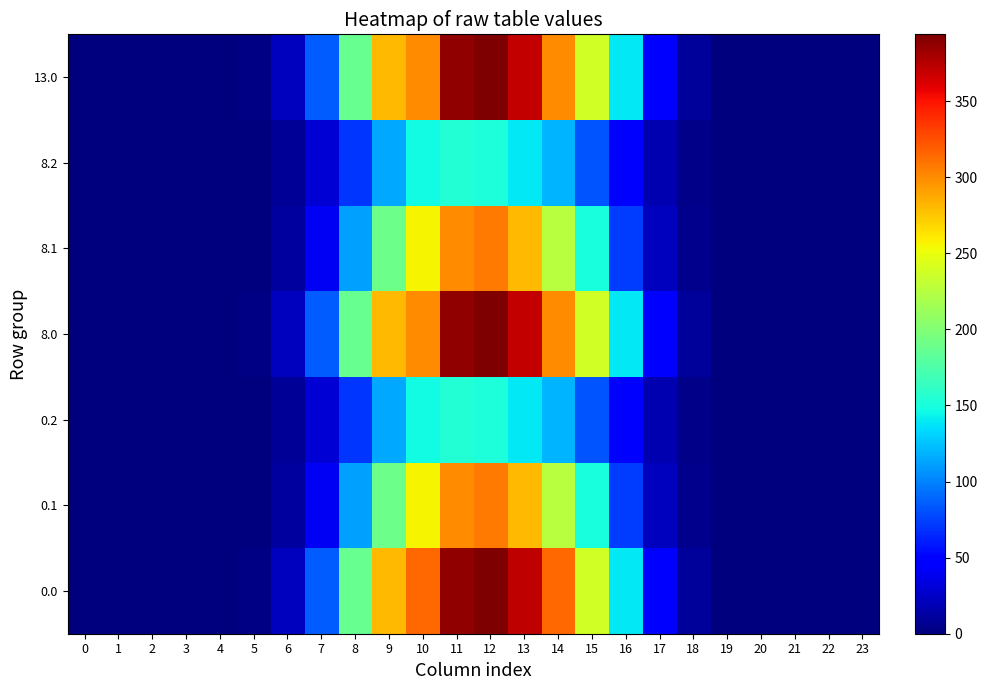

Reading right to left, list all the values displayed in this chart.

0.0: 23=0.0	22=0.0	21=0.0	20=0.0	19=0.2	18=9.7	17=50.3	16=138.6	15=238.3	14=315.3	13=371.9	12=393.8	11=387.5	10=315.0	9=280.7	8=187.3	7=85.1	6=22.6	5=2.2	4=0.0	3=0.0	2=0.0	1=0.0	0=0.0
0.1: 23=0.0	22=0.0	21=0.0	20=0.0	19=0.1	18=4.8	17=21.9	16=73.3	15=150.7	14=225.5	13=281.0	12=307.1	11=299.2	10=256.4	9=190.7	8=111.6	7=40.7	6=11.4	5=1.2	4=0.0	3=0.0	2=0.0	1=0.0	0=0.0
0.2: 23=0.0	22=0.0	21=0.0	20=0.0	19=0.1	18=4.2	17=17.3	16=44.5	15=82.9	14=119.7	13=139.9	12=151.5	11=155.2	10=147.2	9=115.0	8=70.0	7=29.8	6=8.8	5=1.0	4=0.0	3=0.0	2=0.0	1=0.0	0=0.0
8.0: 23=0.0	22=0.0	21=0.0	20=0.0	19=0.2	18=9.7	17=50.3	16=138.6	15=238.3	14=299.3	13=369.2	12=393.8	11=387.5	10=299.0	9=280.7	8=187.3	7=85.1	6=22.6	5=2.2	4=0.0	3=0.0	2=0.0	1=0.0	0=0.0
8.1: 23=0.0	22=0.0	21=0.0	20=0.0	19=0.1	18=4.8	17=21.9	16=73.3	15=150.7	14=225.5	13=281.0	12=307.1	11=299.2	10=256.4	9=190.7	8=111.6	7=40.7	6=11.4	5=1.2	4=0.0	3=0.0	2=0.0	1=0.0	0=0.0
8.2: 23=0.0	22=0.0	21=0.0	20=0.0	19=0.1	18=4.2	17=17.3	16=44.5	15=82.9	14=119.7	13=139.9	12=151.5	11=155.2	10=147.2	9=115.0	8=70.0	7=29.8	6=8.8	5=1.0	4=0.0	3=0.0	2=0.0	1=0.0	0=0.0
13.0: 23=0.0	22=0.0	21=0.0	20=0.0	19=0.2	18=9.7	17=50.3	16=138.6	15=238.3	14=299.3	13=369.2	12=393.8	11=387.5	10=299.0	9=280.7	8=187.3	7=85.1	6=22.6	5=2.2	4=0.0	3=0.0	2=0.0	1=0.0	0=0.0